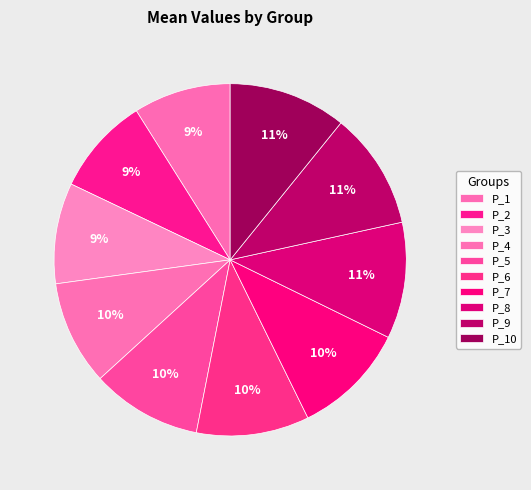

The P_7 slice represents 23% of the pie. True or false?

False